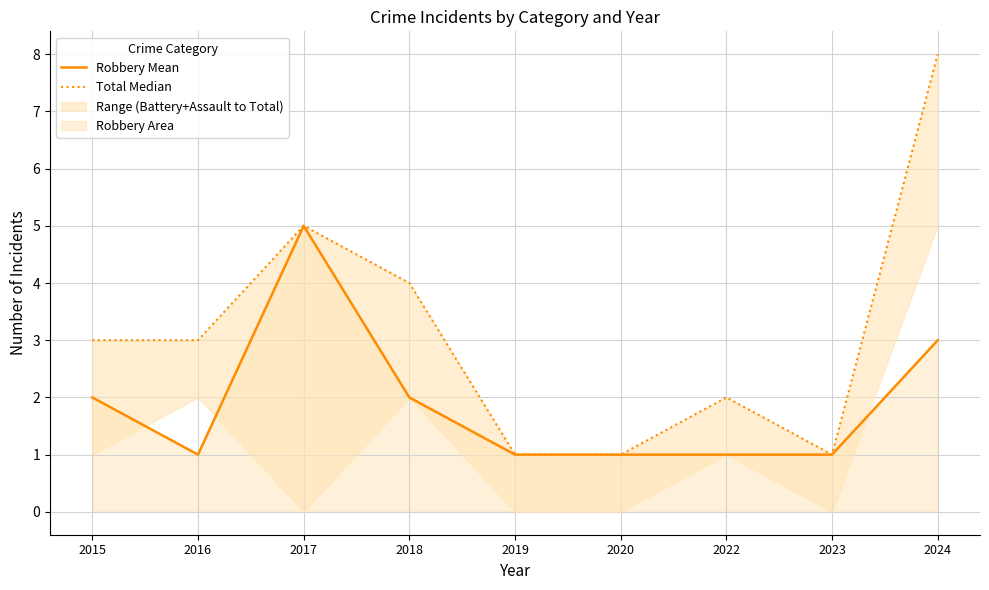

List the series in order of their overall mean, lowest first.

Robbery Mean, Total Median